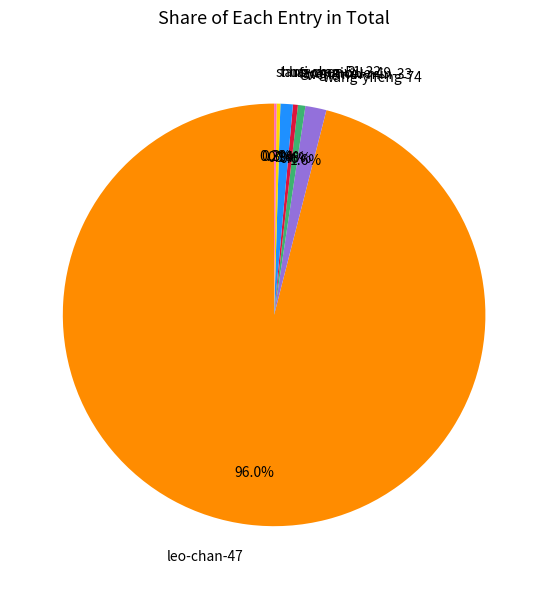

True or false: wen-min-min-33 accounts for 1% of the total.

True